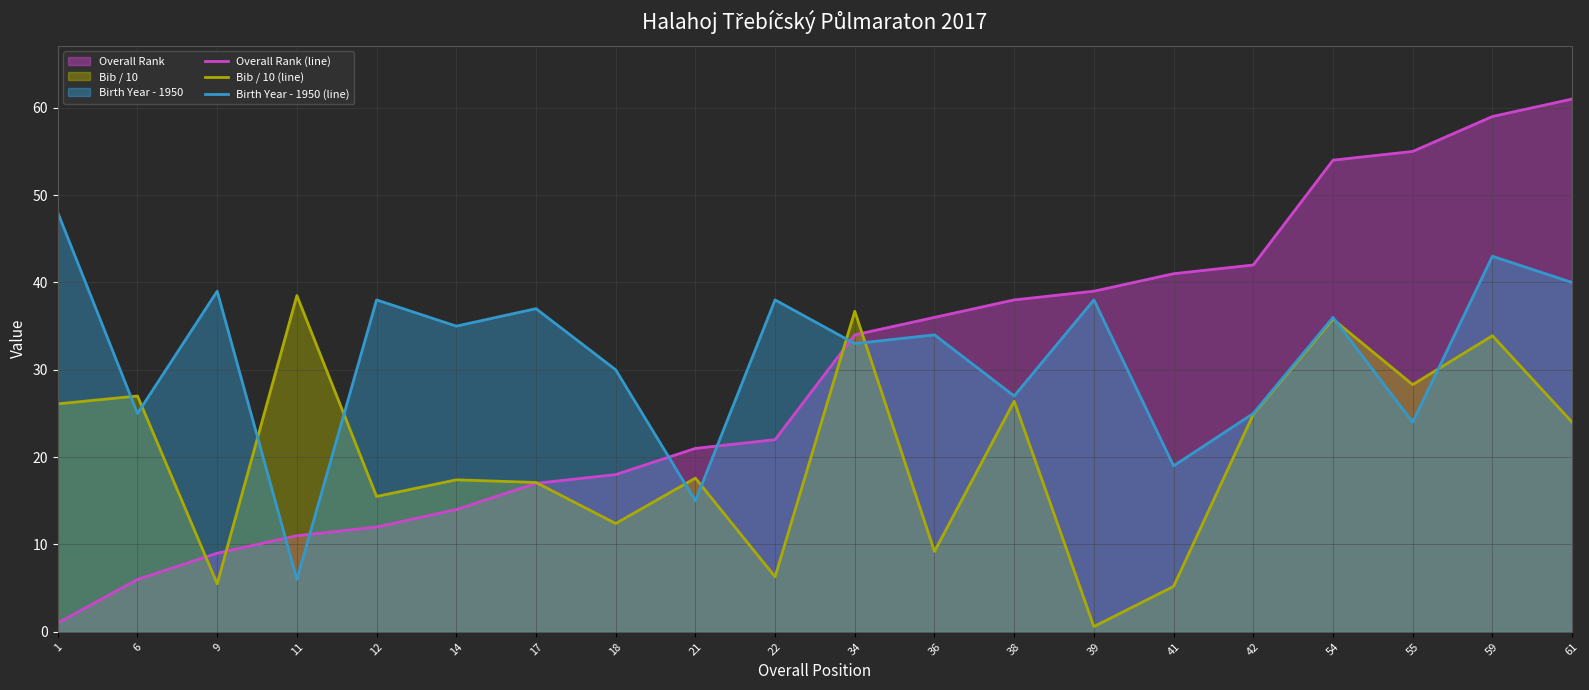

Which series has the largest total across all categories?

Birth Year - 1950 (line)